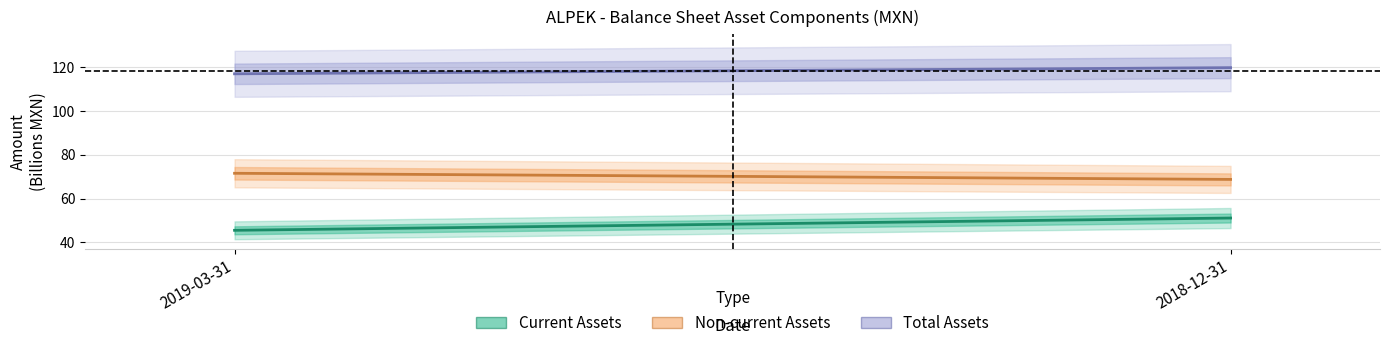

Rank the series by their maximum value, from highest to lowest.

Total Assets, Non-current Assets, Current Assets